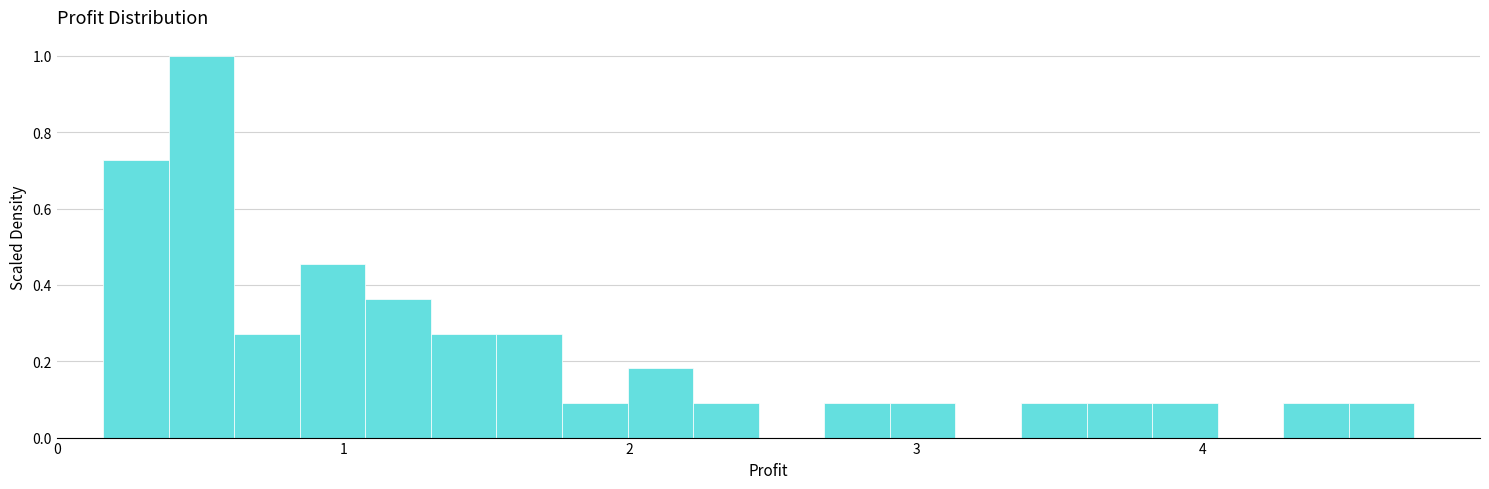

Read against the x-axis, roughly where is the centre of the tallest bar?

0.5